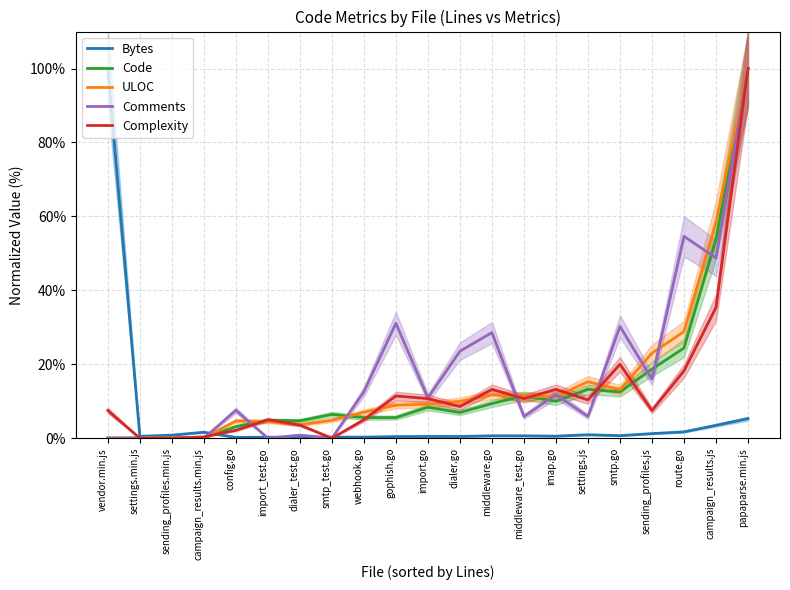

What are all the series names shown in the legend?

Bytes, Code, ULOC, Comments, Complexity